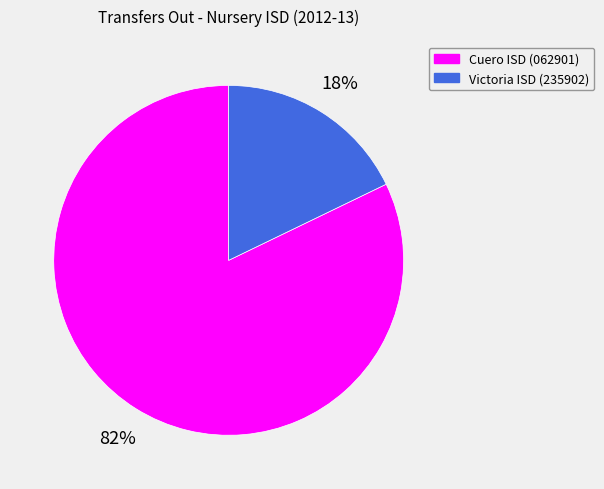

Between Victoria ISD (235902) and Cuero ISD (062901), which is larger?

Cuero ISD (062901)